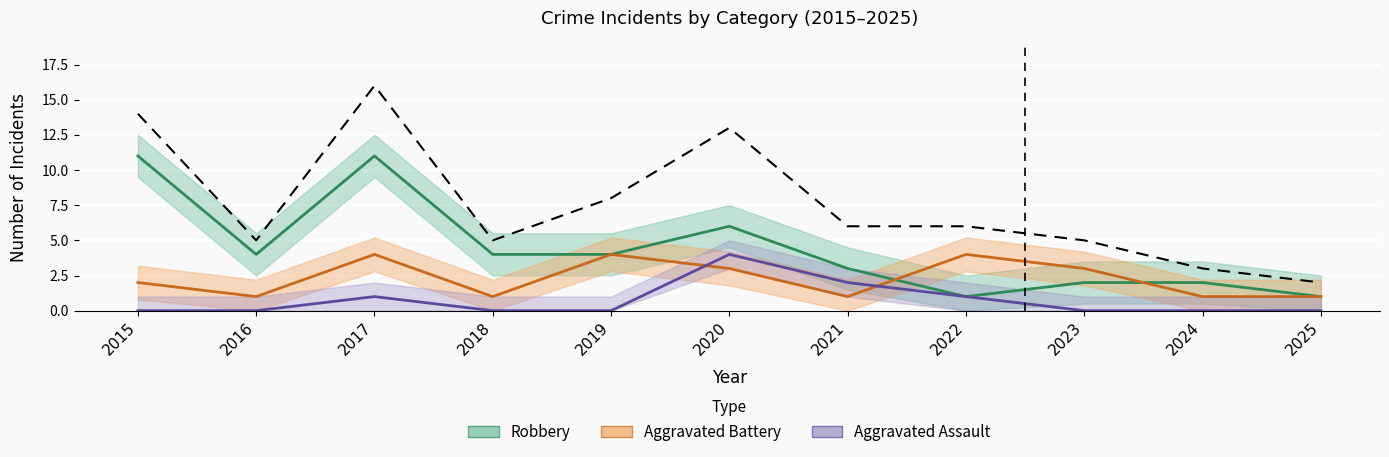

What is the sum of the values at 2018 and 2022?

11